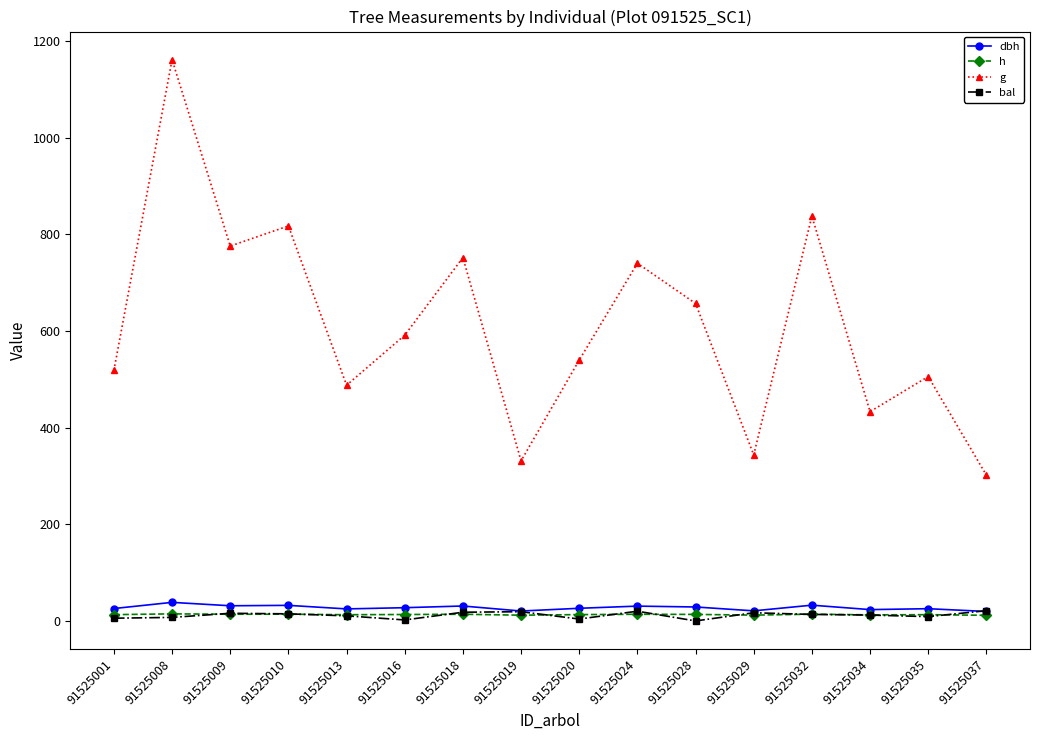

Which series has the largest total across all categories?

g